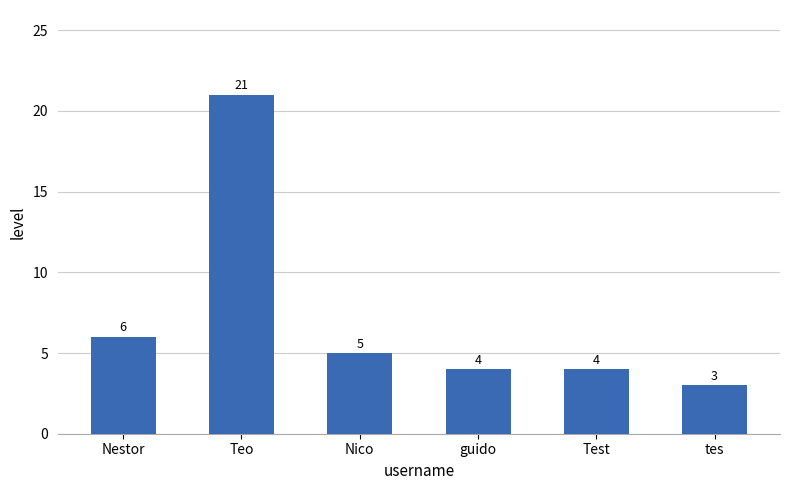

What is the difference between the maximum and minimum values?

18